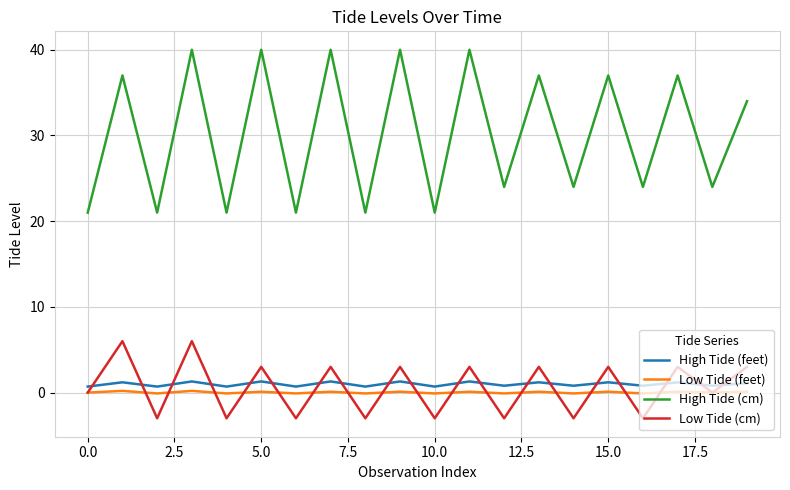

Which series has the largest range (max minus min)?

High Tide (cm)